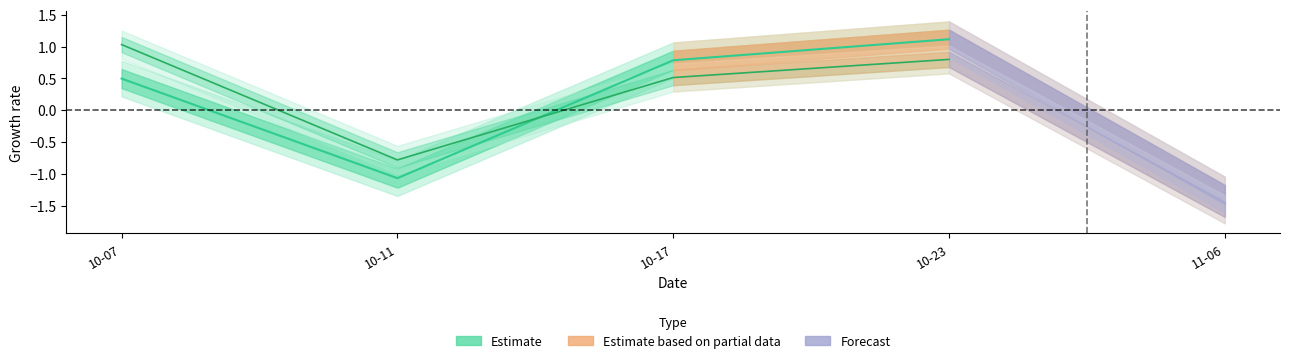

Reading left to right, extract all data points from this chart.

Valor Total: 0.5	-1.1	0.8	1.1
Qtd.: 1.0	-0.8	0.5	0.8